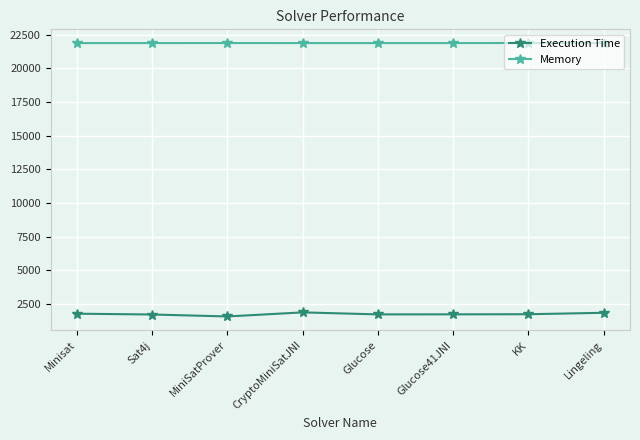

Count the number of data series in this chart.

2